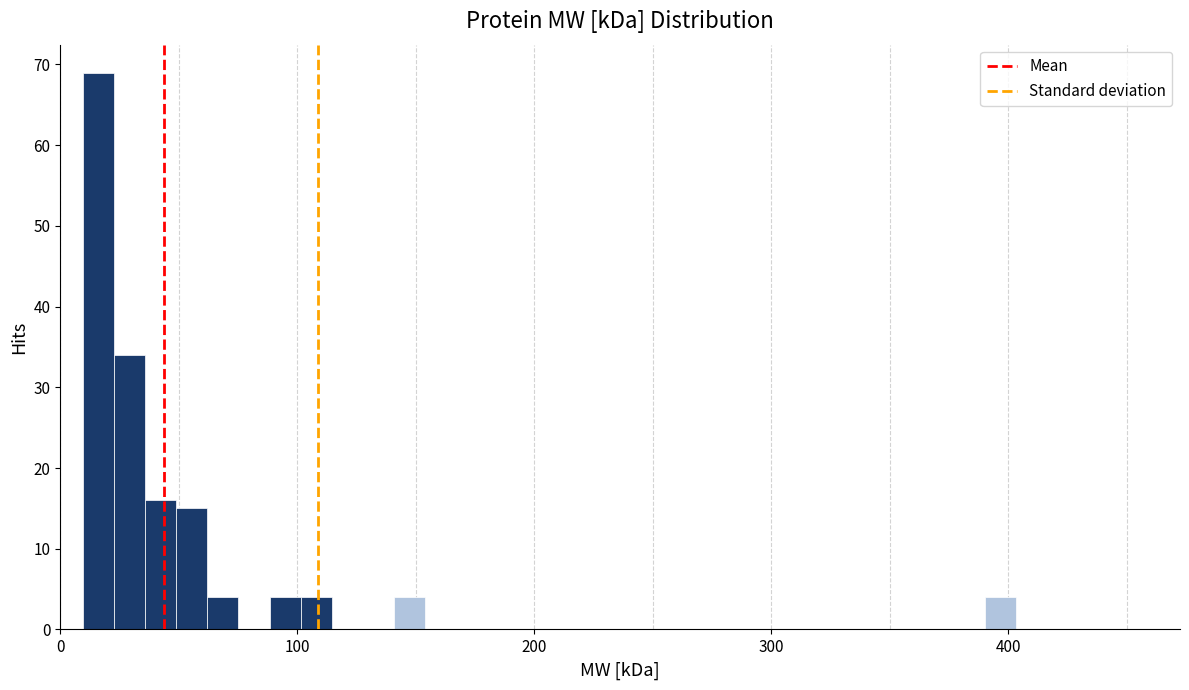

Around what value on the x-axis is the tallest bar? Give the approximate position of its centre, as read against the axis.

20